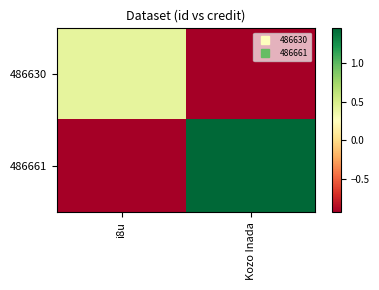

Which series changed the most between i8u and Kozo Inada?

486661